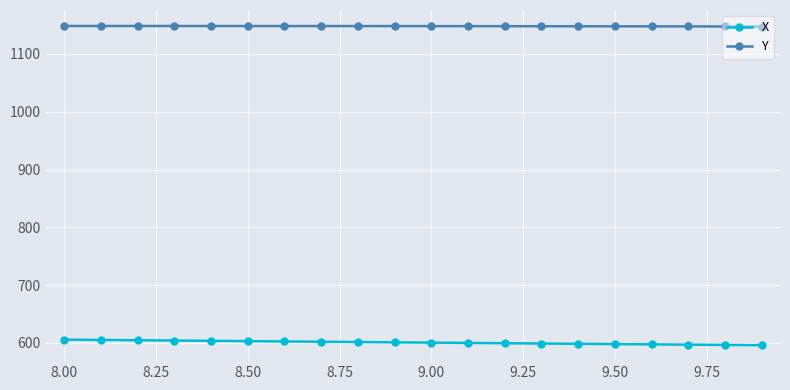

How many distinct data groups are displayed?

2